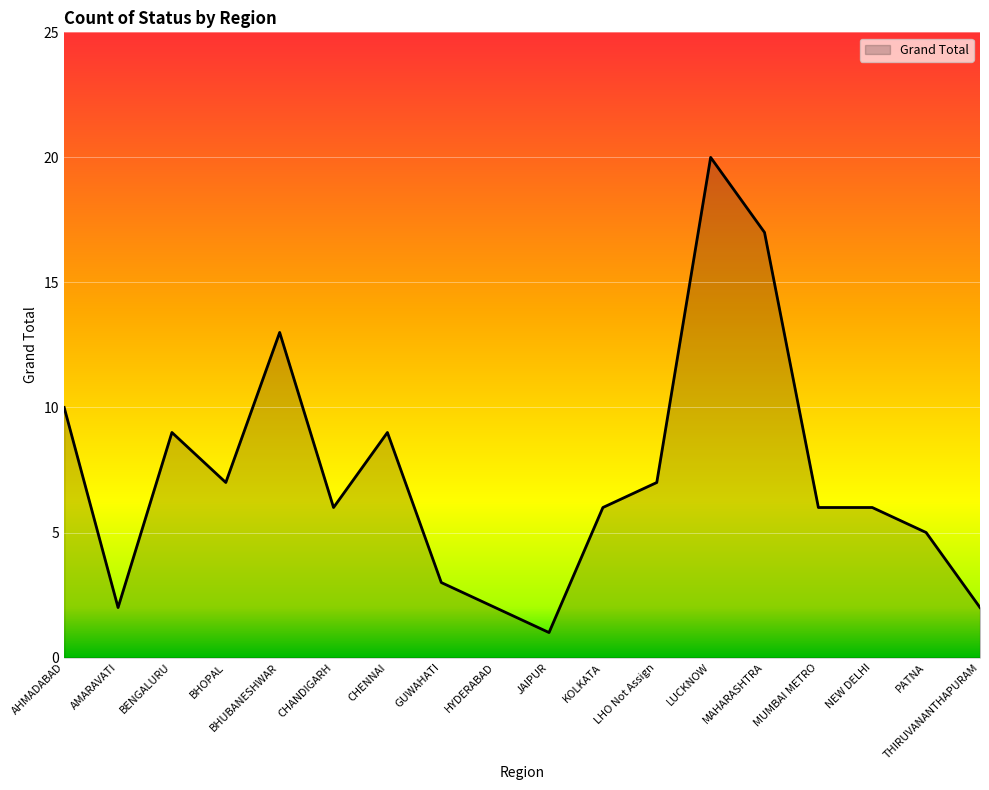

Reading left to right, list all the values displayed in this chart.

10	2	9	7	13	6	9	3	2	1	6	7	20	17	6	6	5	2